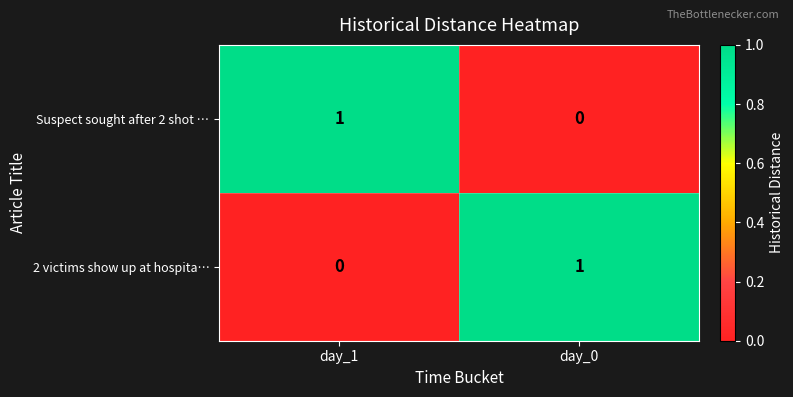

Is it true that Suspect sought after 2 shot … equals 0 at day_1?

False